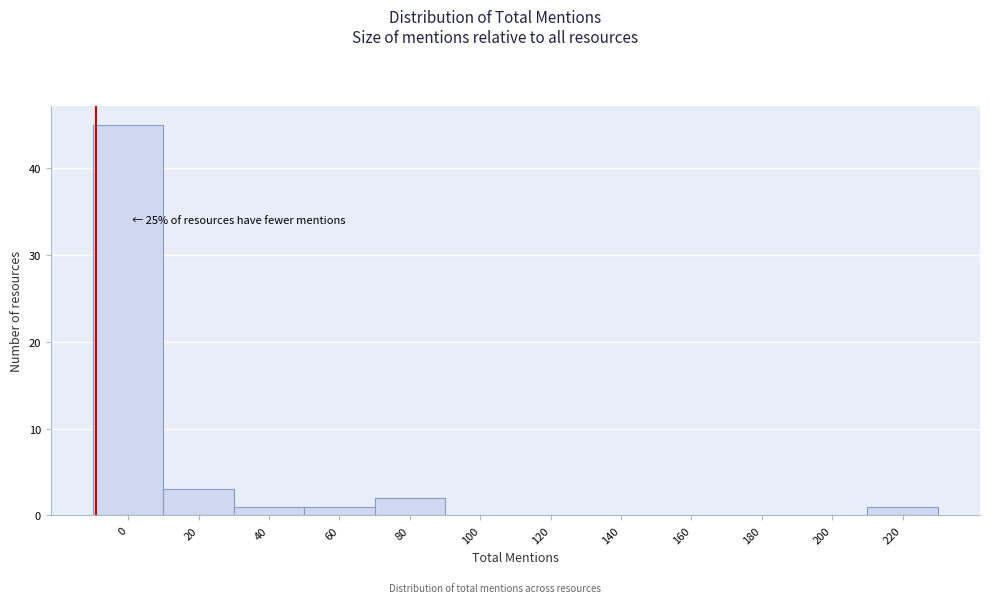

Reading left to right, what are all the values shown in this chart?

0=45	20=3	40=1	60=1	80=2	100=0	120=0	140=0	160=0	180=0	200=0	220=1